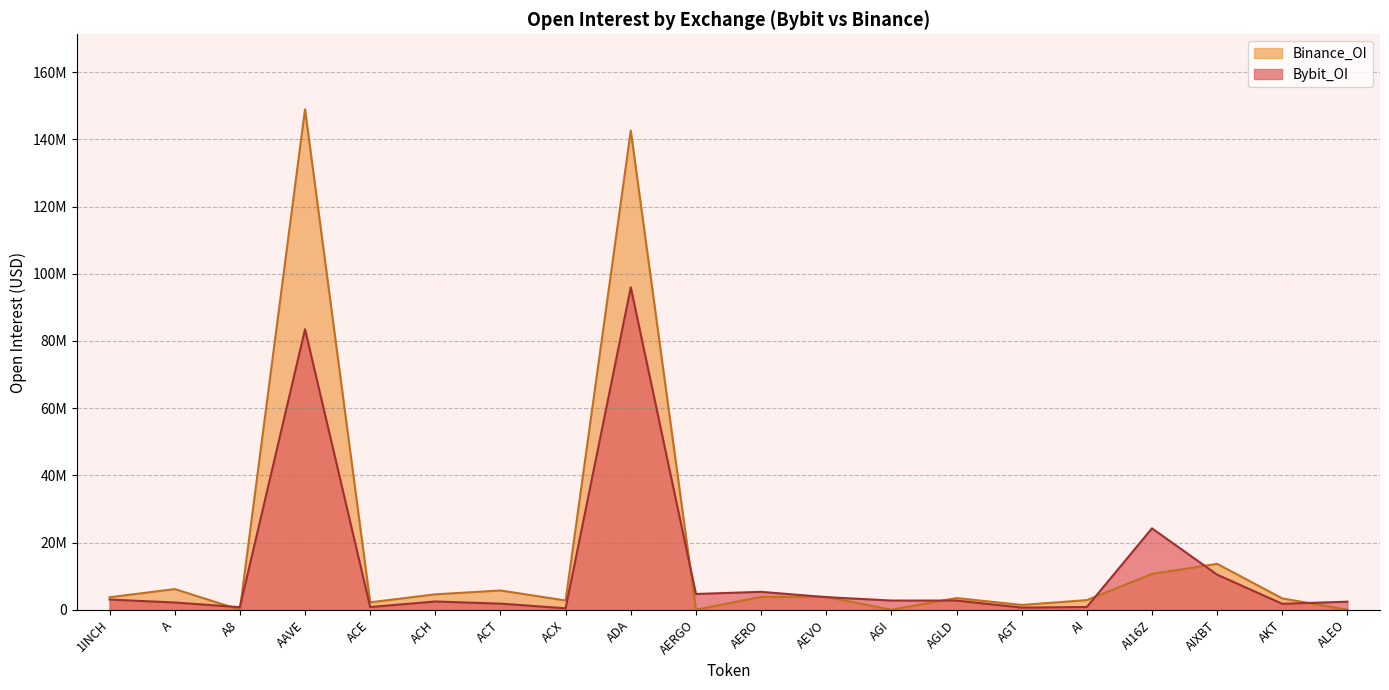

Where do Bybit_OI and Binance_OI first cross each other?

A and A8